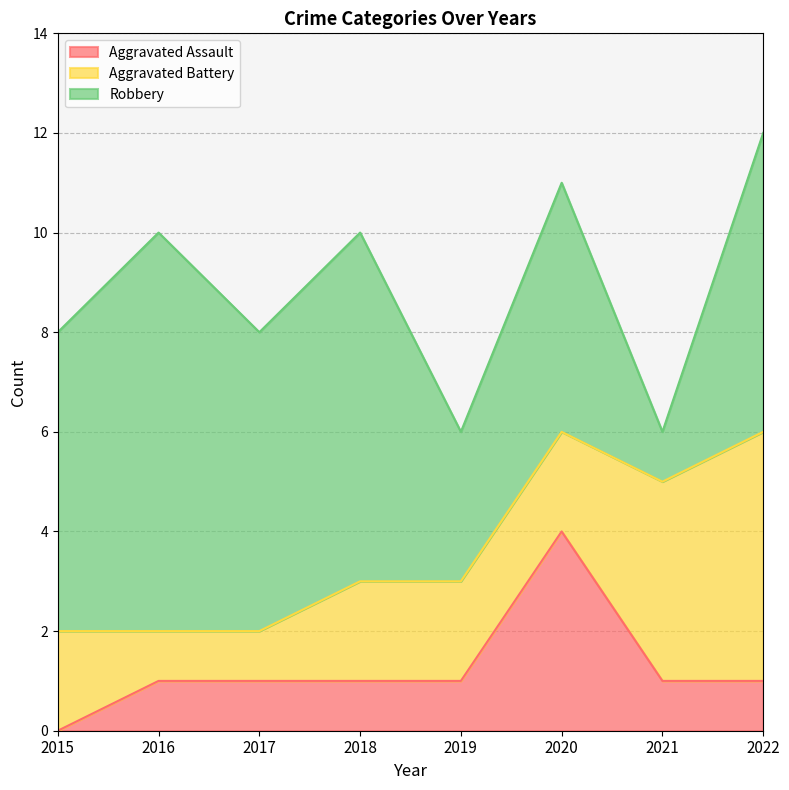

List the series in order of their peak value, lowest first.

Aggravated Assault, Aggravated Battery, Robbery